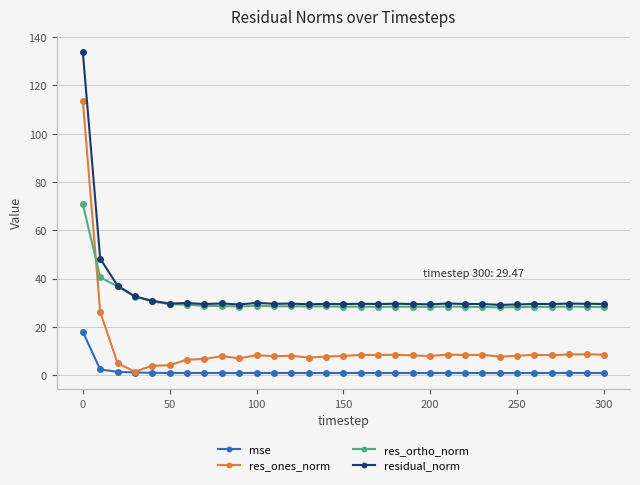

How many distinct data groups are displayed?

4